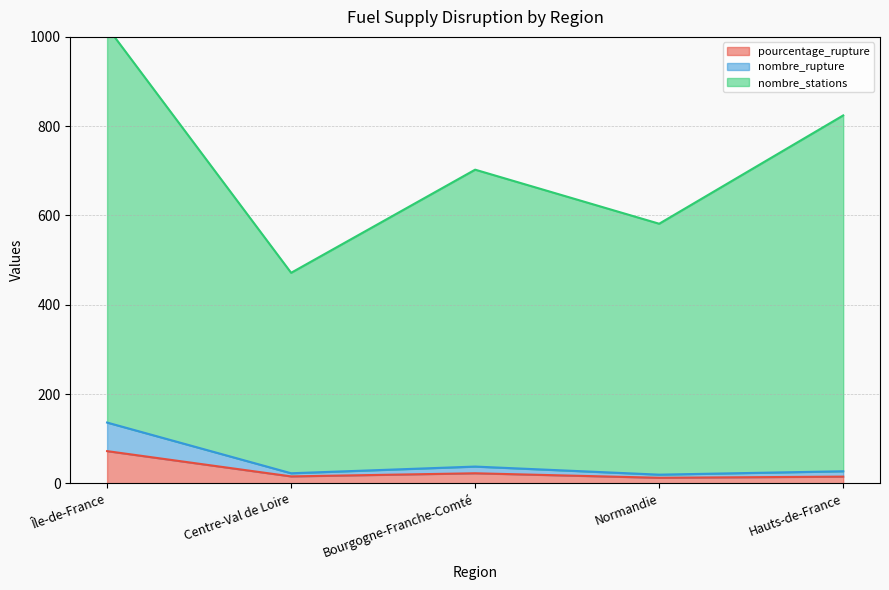

What is the difference between the maximum and minimum values in the nombre_stations series?

550.6